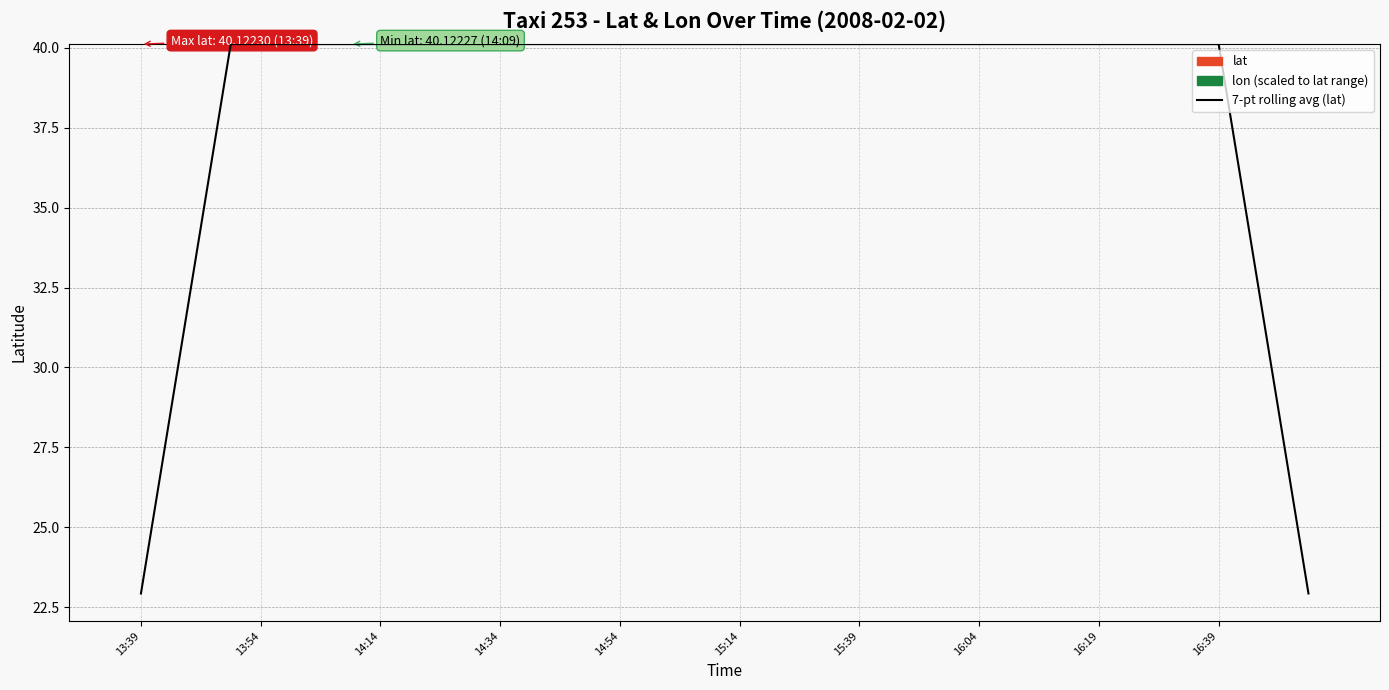

Reading left to right, list all the values displayed in this chart.

22.9	28.7	34.4	40.1	40.1	40.1	40.1	40.1	40.1	40.1	40.1	40.1	40.1	40.1	40.1	40.1	40.1	40.1	40.1	40.1	40.1	40.1	40.1	40.1	40.1	40.1	40.1	40.1	40.1	40.1	40.1	40.1	40.1	40.1	40.1	40.1	40.1	34.4	28.7	22.9